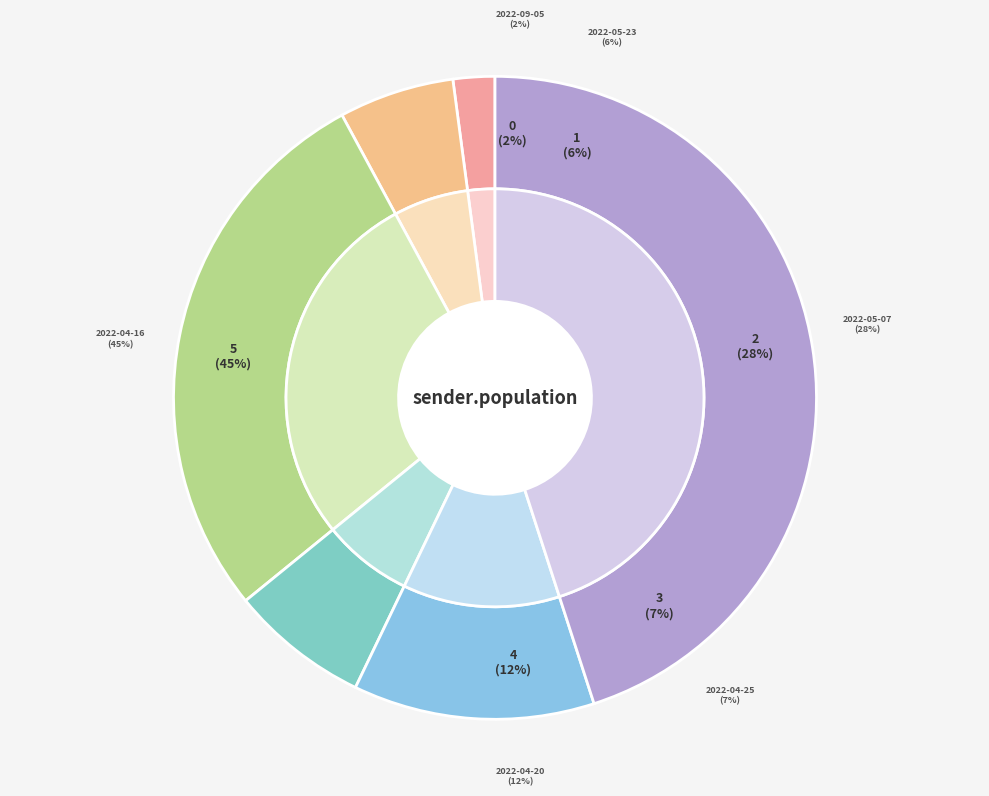

Rank the categories by value from highest to lowest.

2022-04-16, 2022-05-07, 2022-04-20, 2022-04-25, 2022-05-23, 2022-09-05